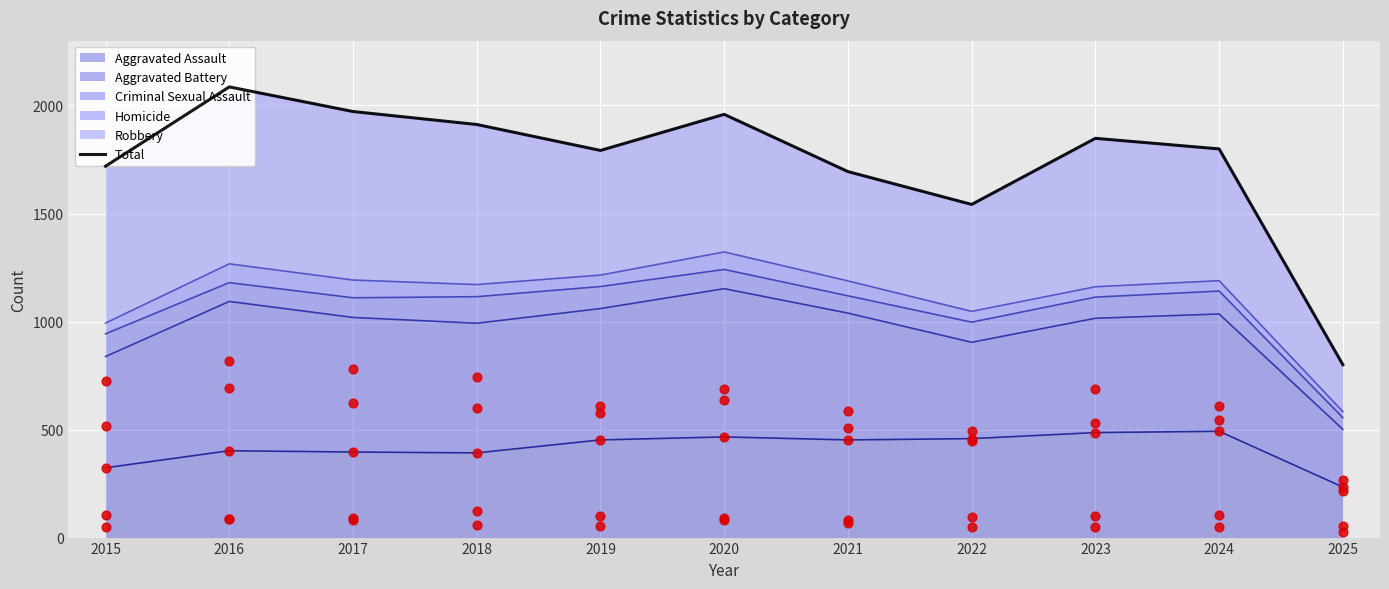

Which has a higher value, 2019 or 2025?

2019